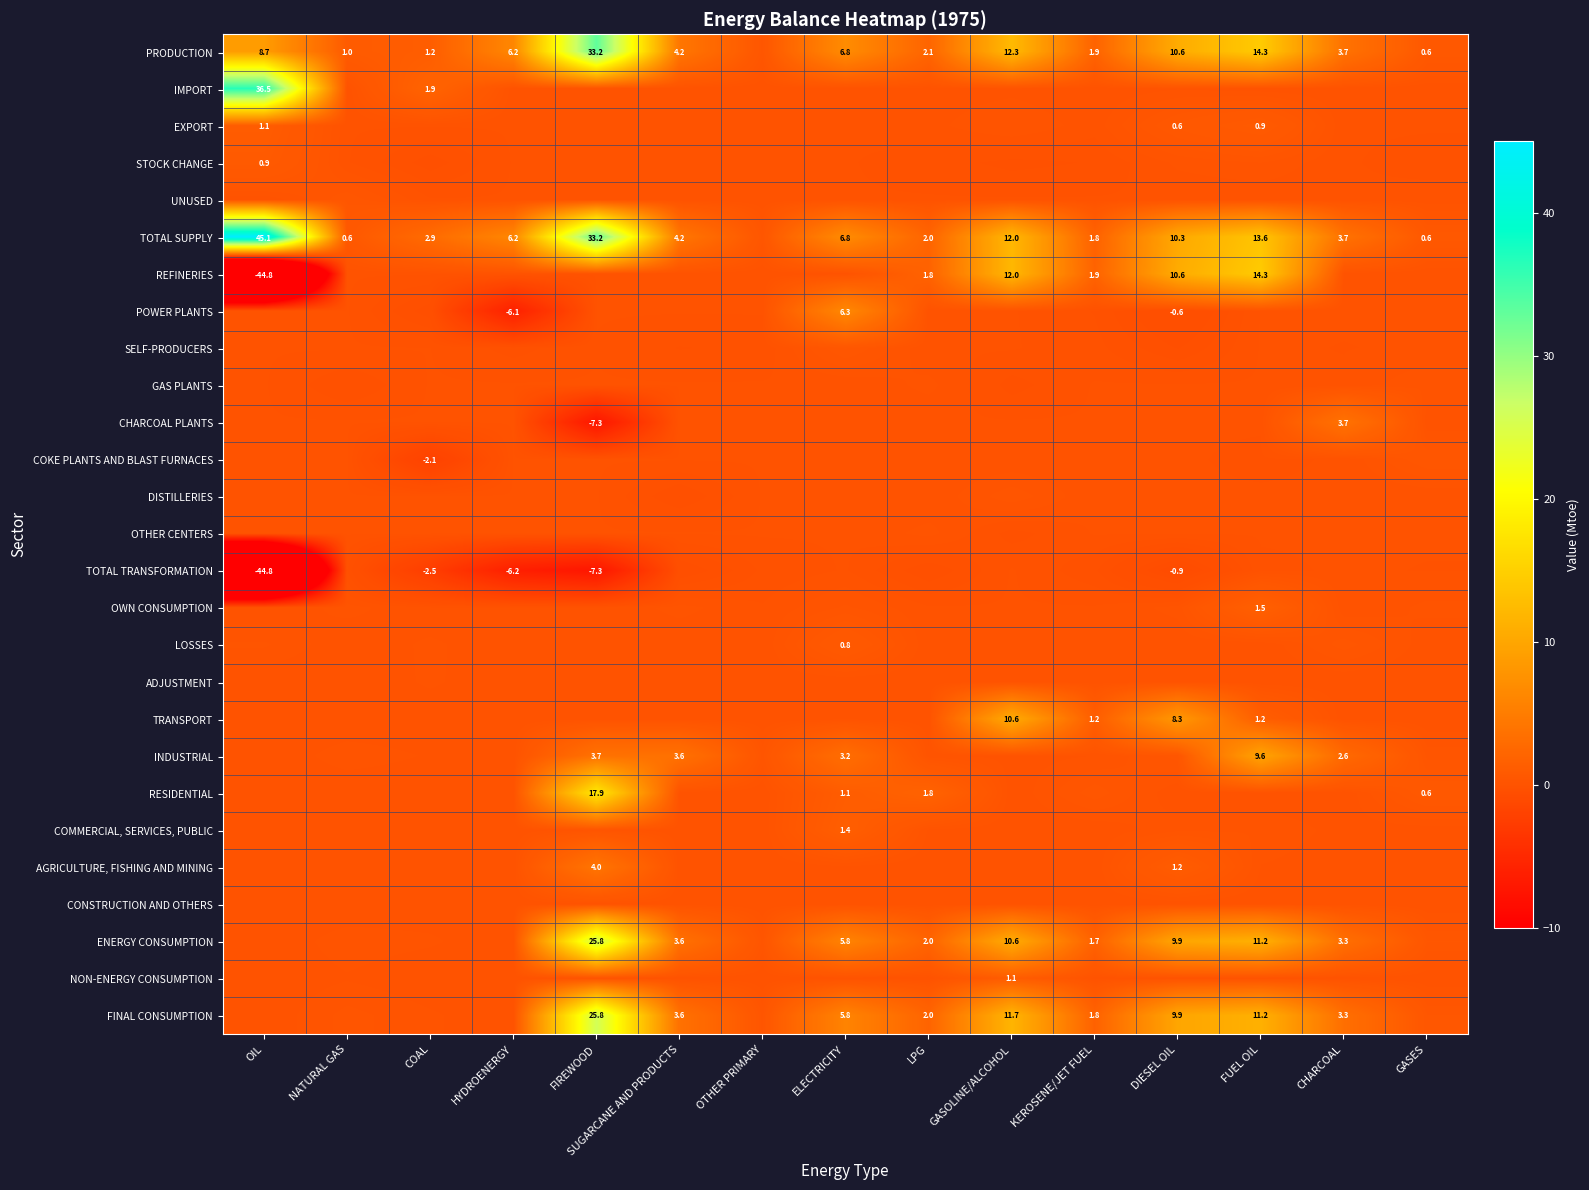

Is the value of TRANSPORT at NATURAL GAS greater than the value of REFINERIES at FUEL OIL?

No